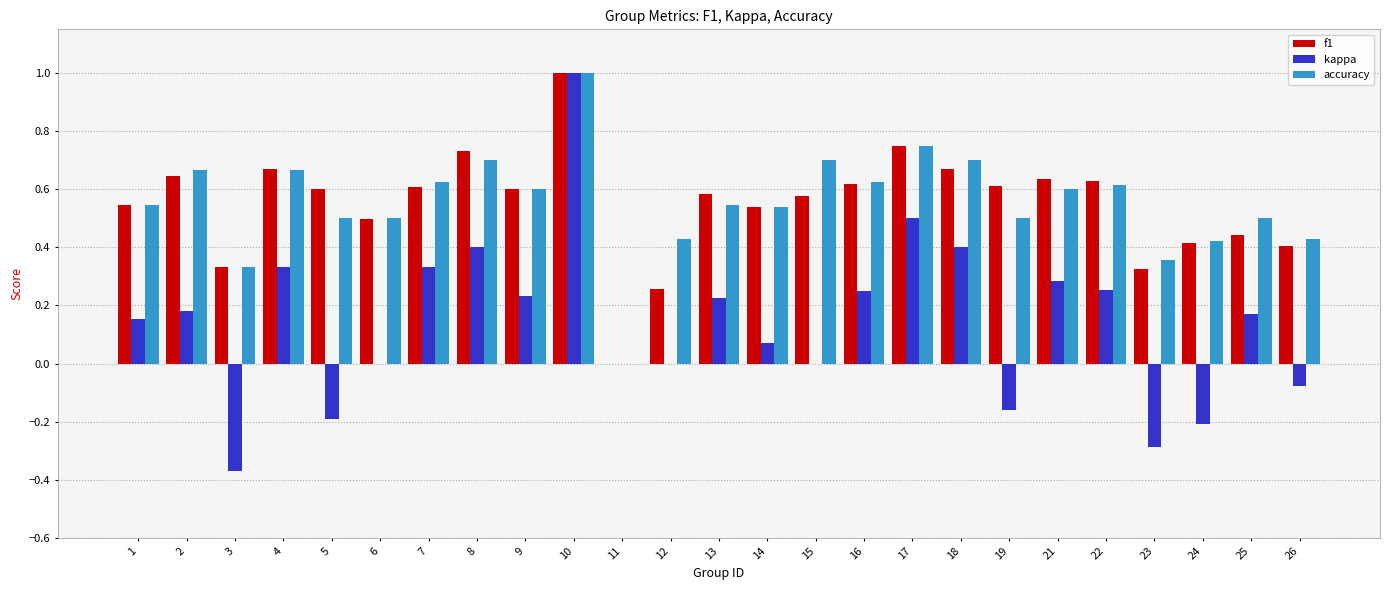

Between 3 and 19, which series saw the biggest shift?

f1